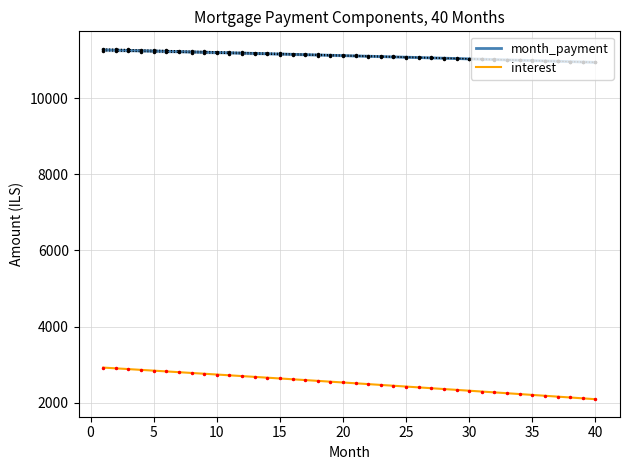

True or false: month_payment and interest intersect in this chart.

False